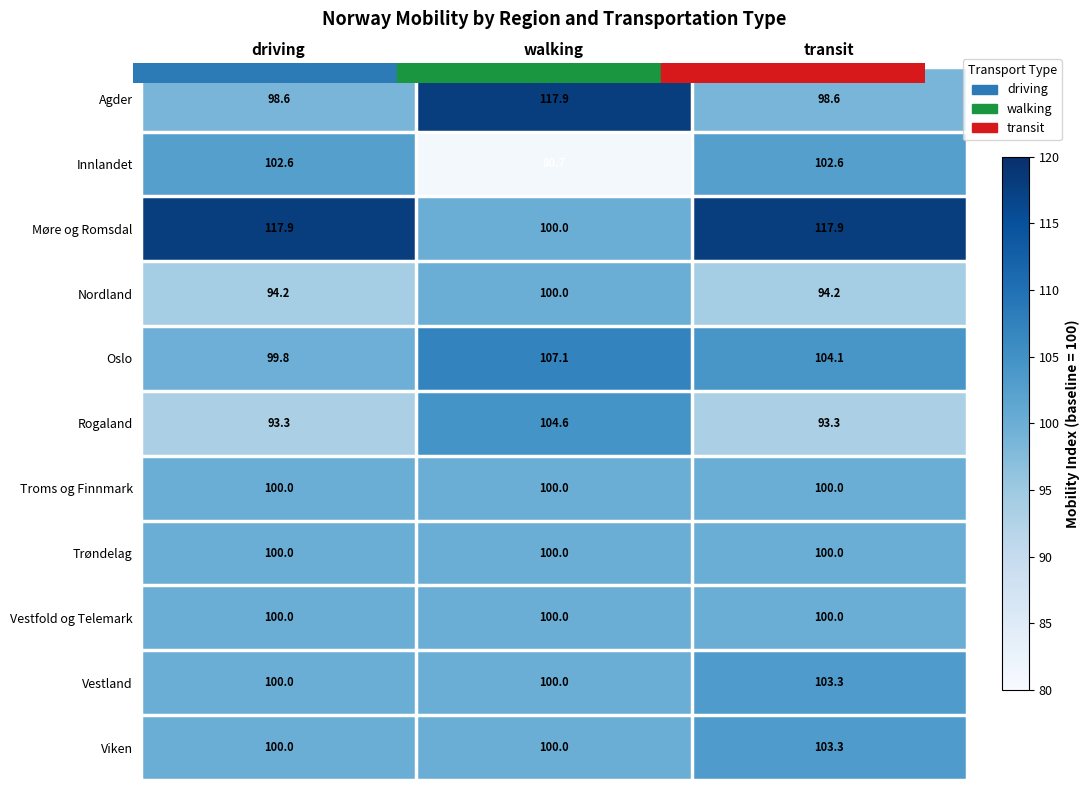

What is the average value of the Viken series?

101.1